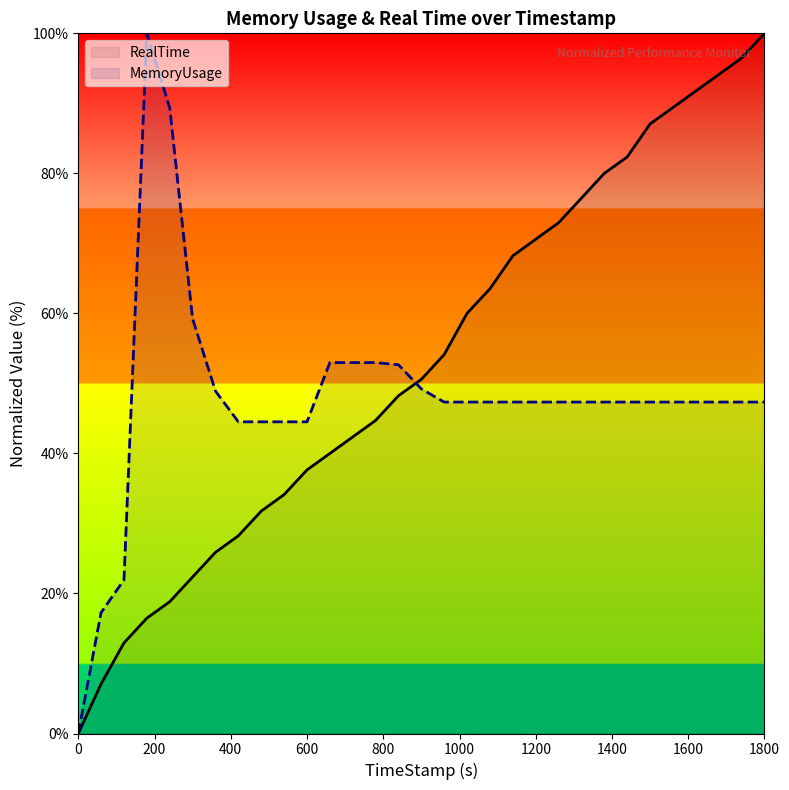

What is the maximum value shown in the chart?

100.0